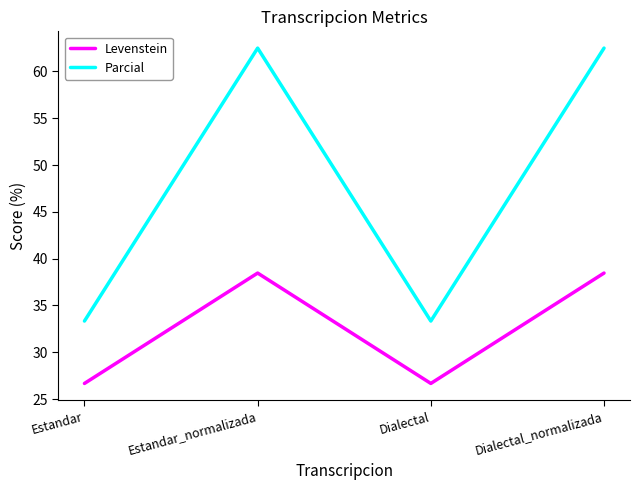

True or false: Levenstein and Parcial intersect in this chart.

False